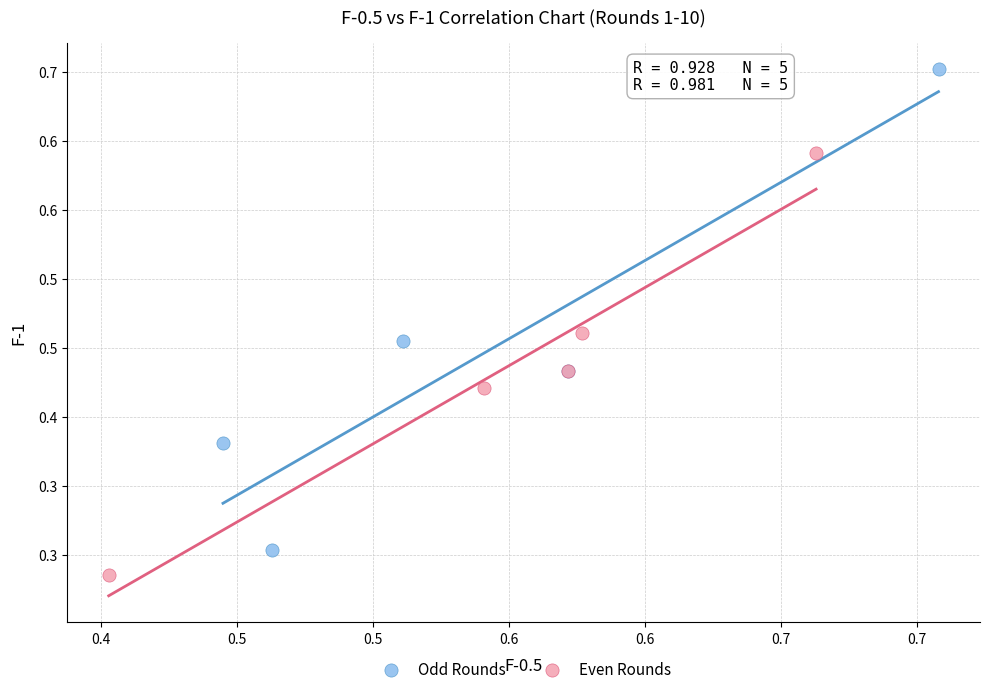

What are all the series names shown in the legend?

Odd Rounds, Even Rounds